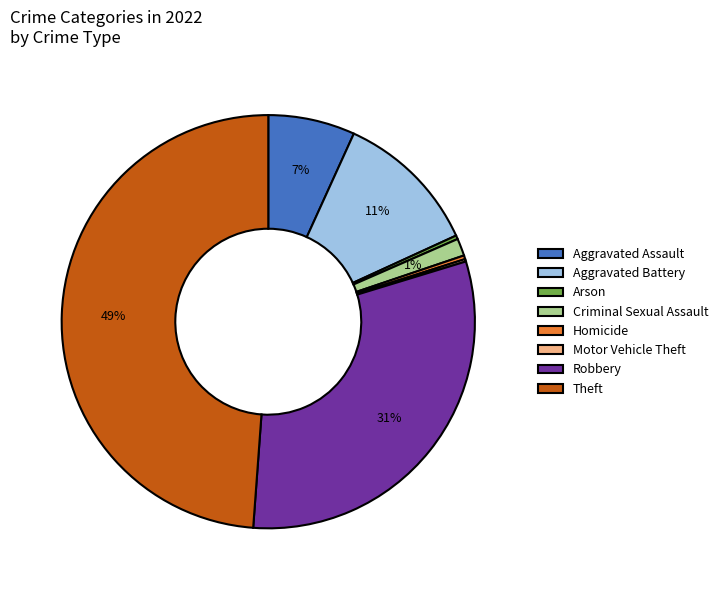

To the nearest percent, what is the difference between the largest and smallest slice percentages?

49%